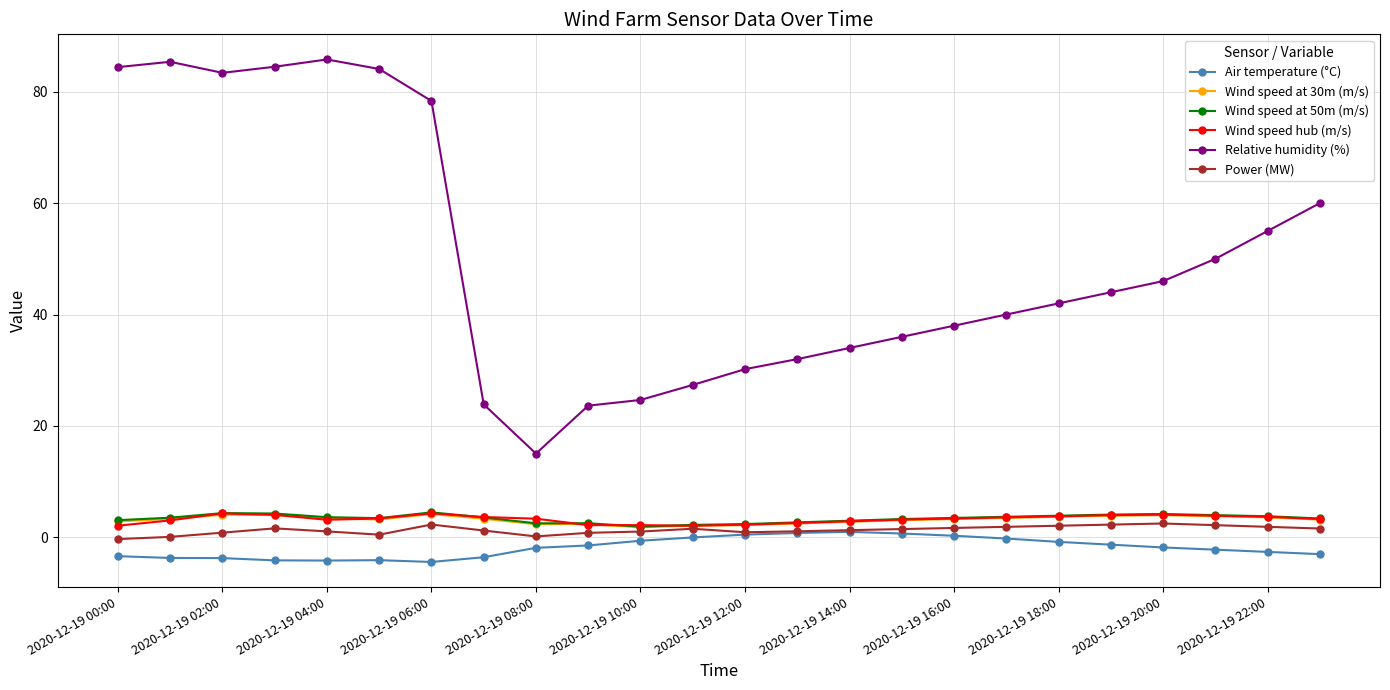

What is the value of the Air temperature (°C) point at the 24th from the left?

-3.0